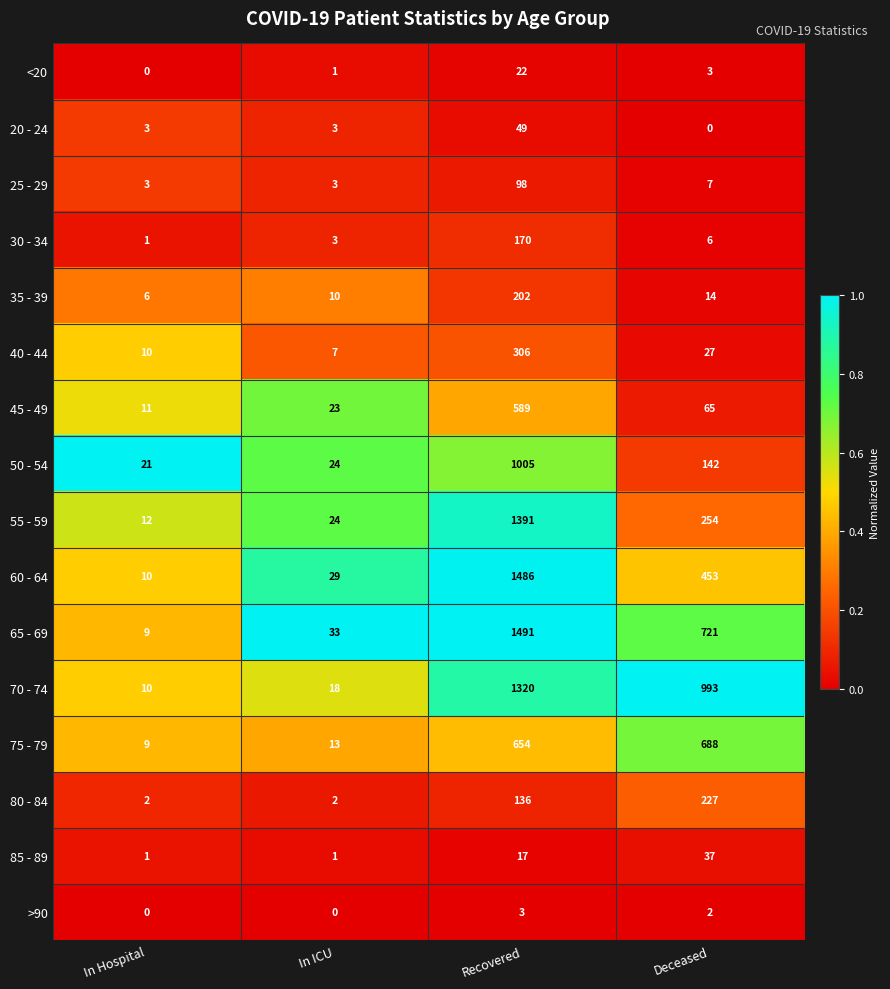

Where is 85 - 89 nearest to the value 19?

Recovered